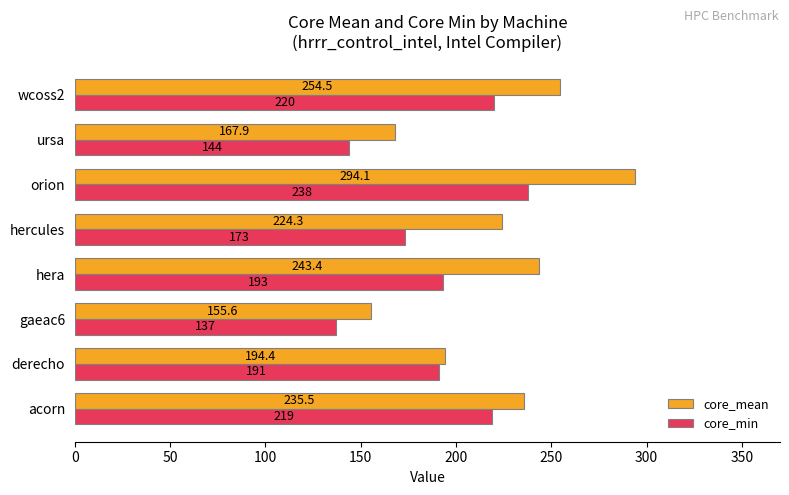

What is the approximate value of core_mean at ursa?

167.9